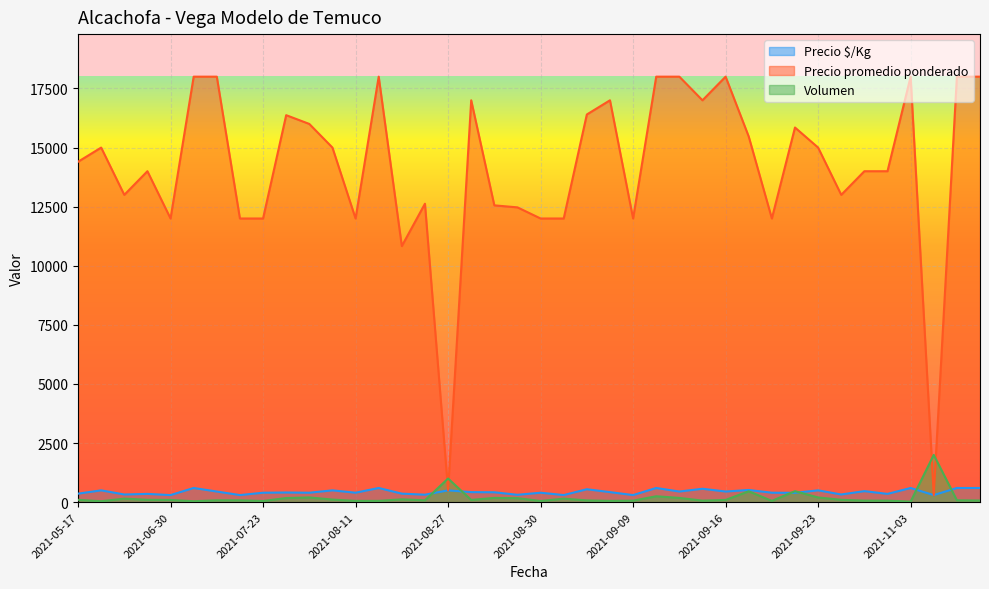

Count the number of categories in the chart.

40